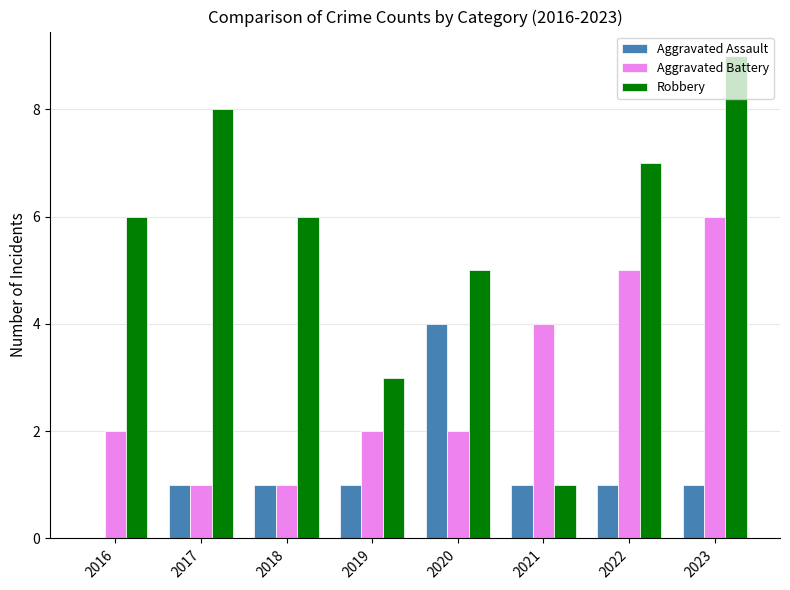

The value of Robbery at 2020 is 5. True or false?

True